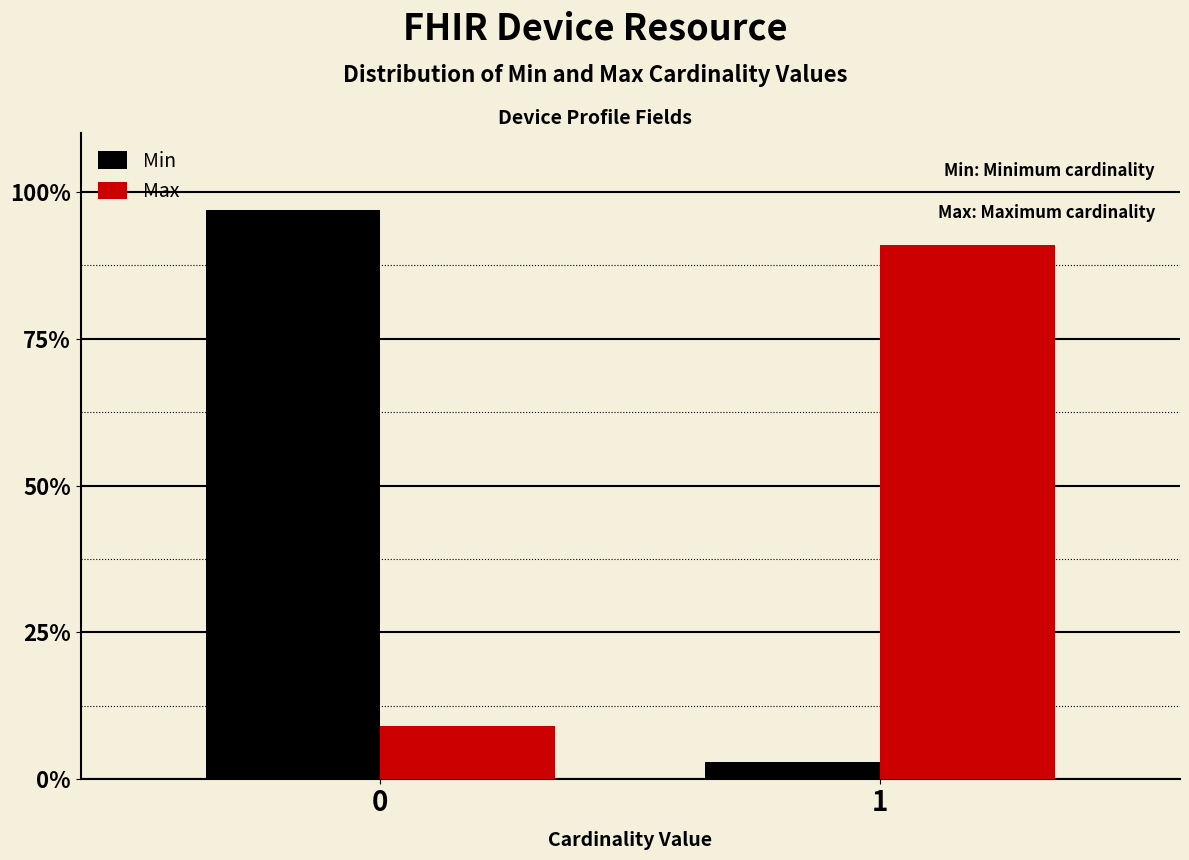

Reading left to right, transcribe all the data shown in this chart.

Min: 97.0	3.0
Max: 9.1	90.9